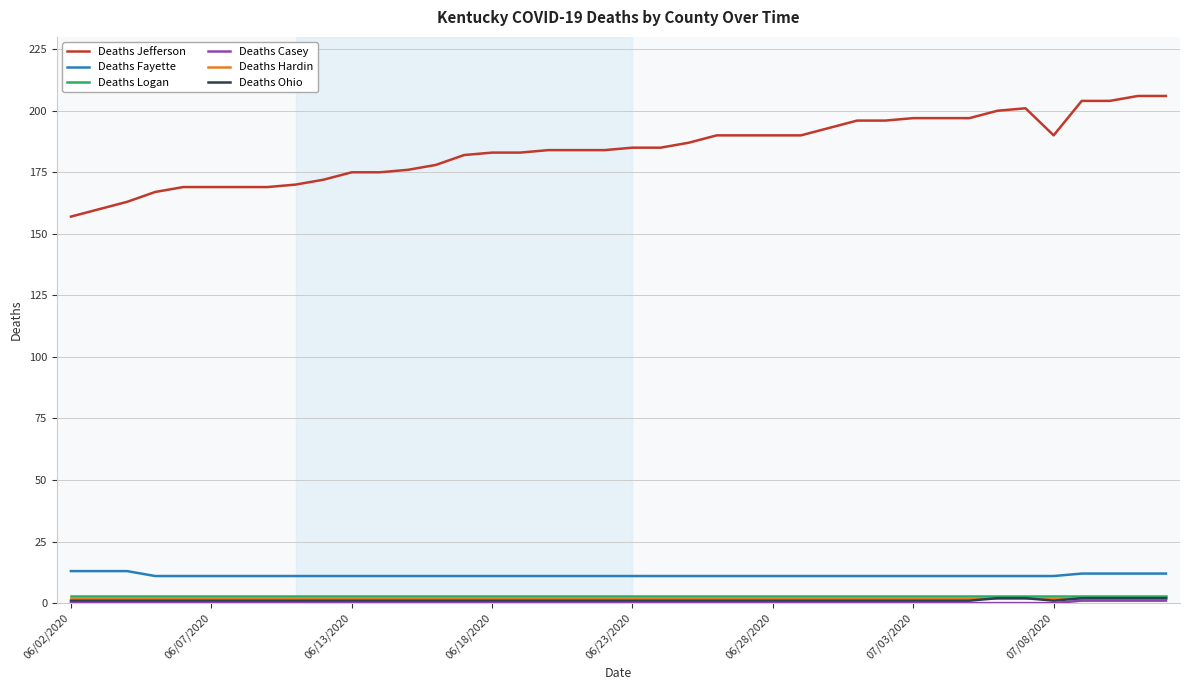

What is the average value of the Deaths Logan series?

3